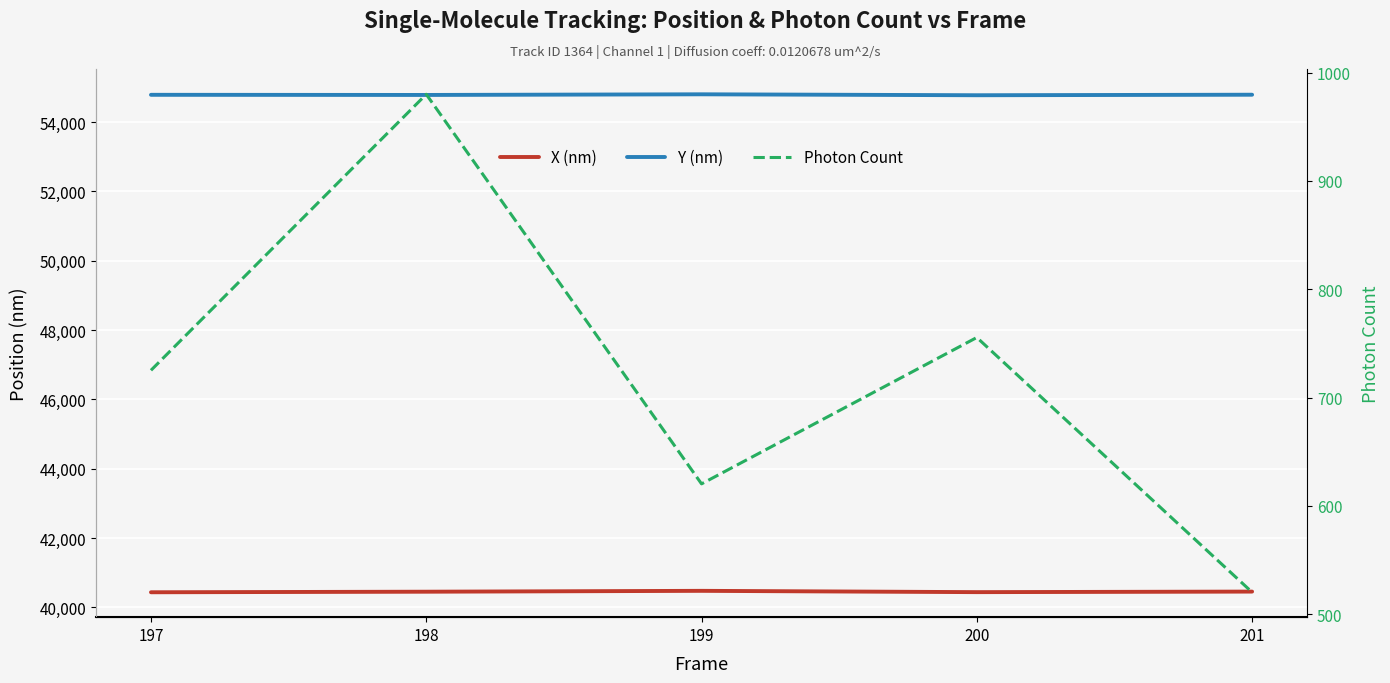

True or false: X (nm) and Y (nm) cross at least once.

False